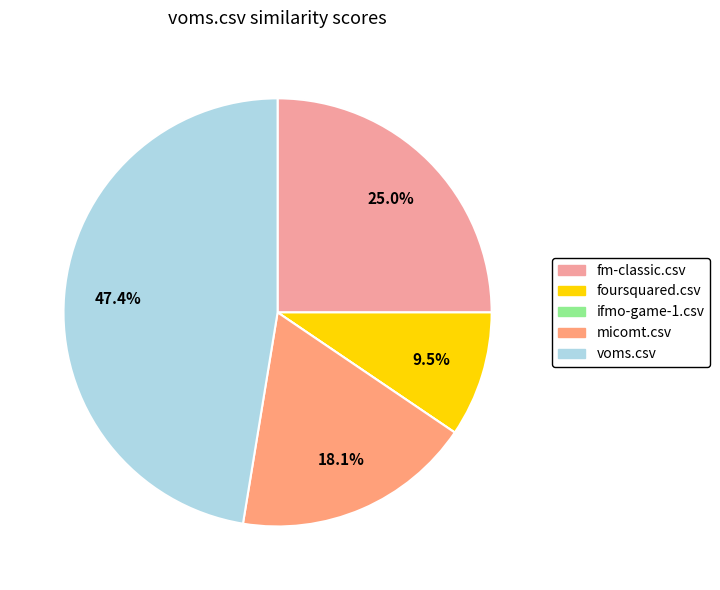

Does any single category account for the majority?

No